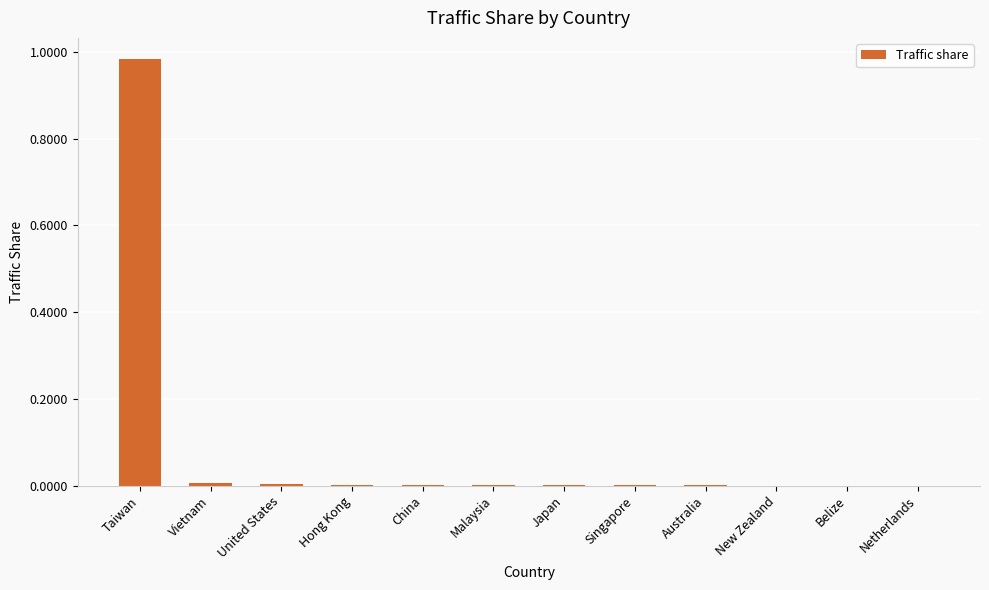

What is the average value?

0.1